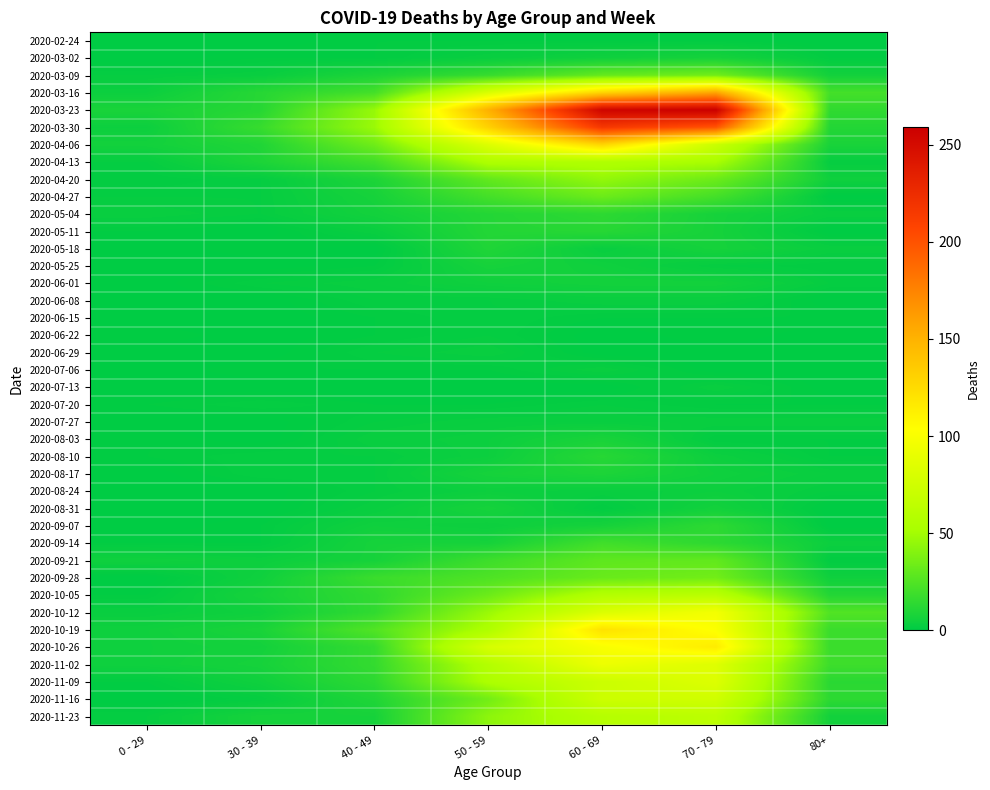

What is the total value across all series at 0 - 29?

65